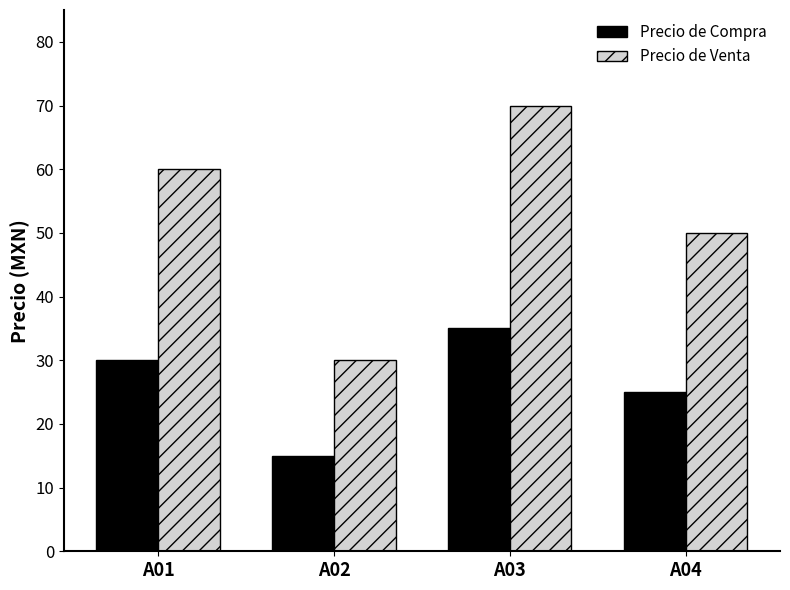

What is the total value across all series at A03?

105